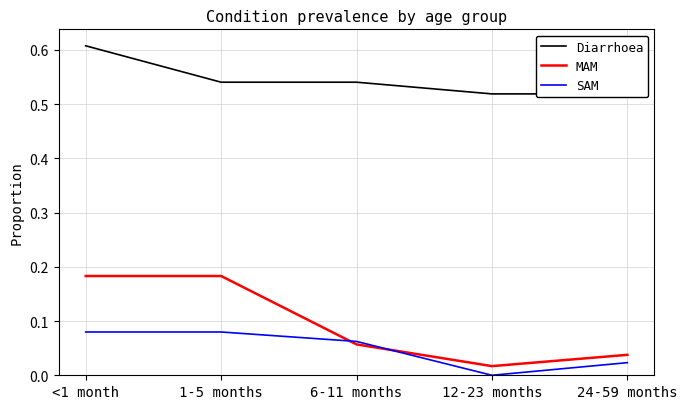

The MAM series shows 0.0 at 12-23 months. True or false?

True